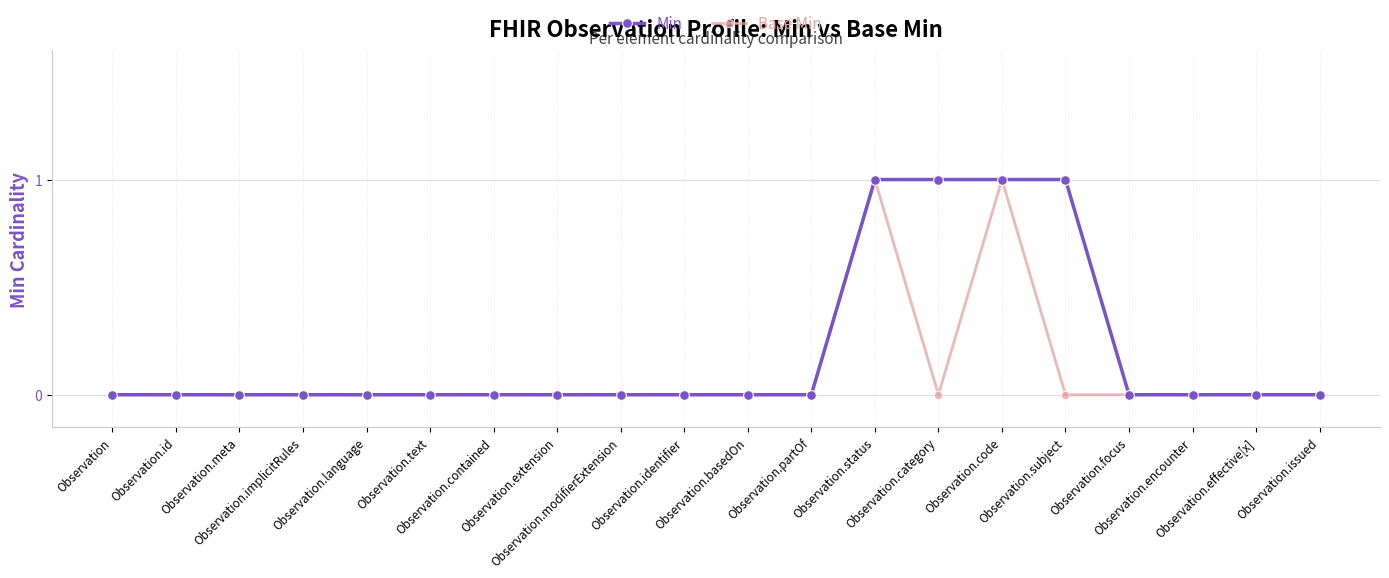

What is the difference between the maximum and second lowest values in the Min series?

1